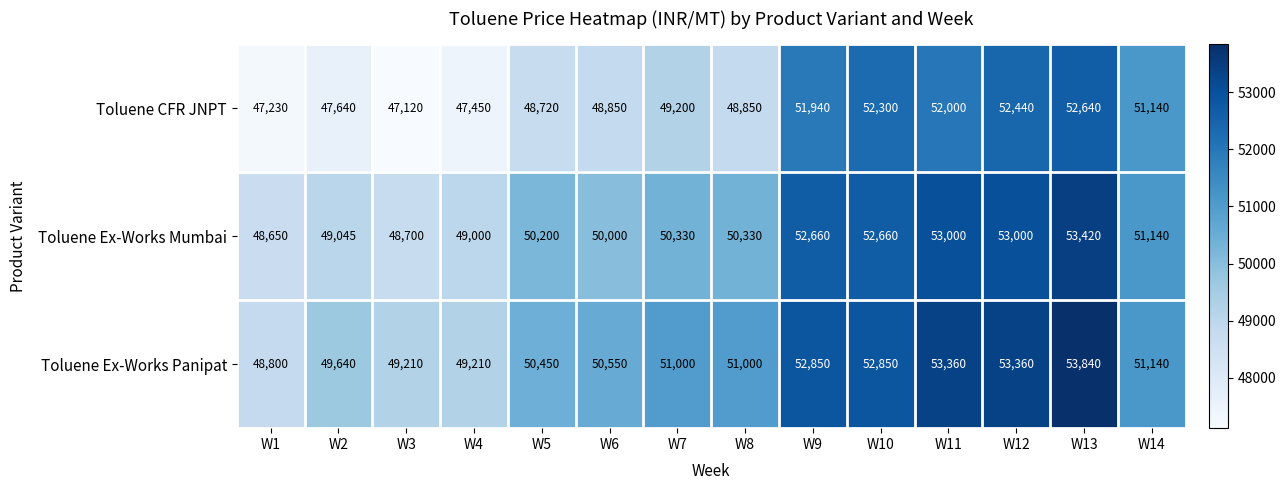

What is the smallest value displayed?

47120